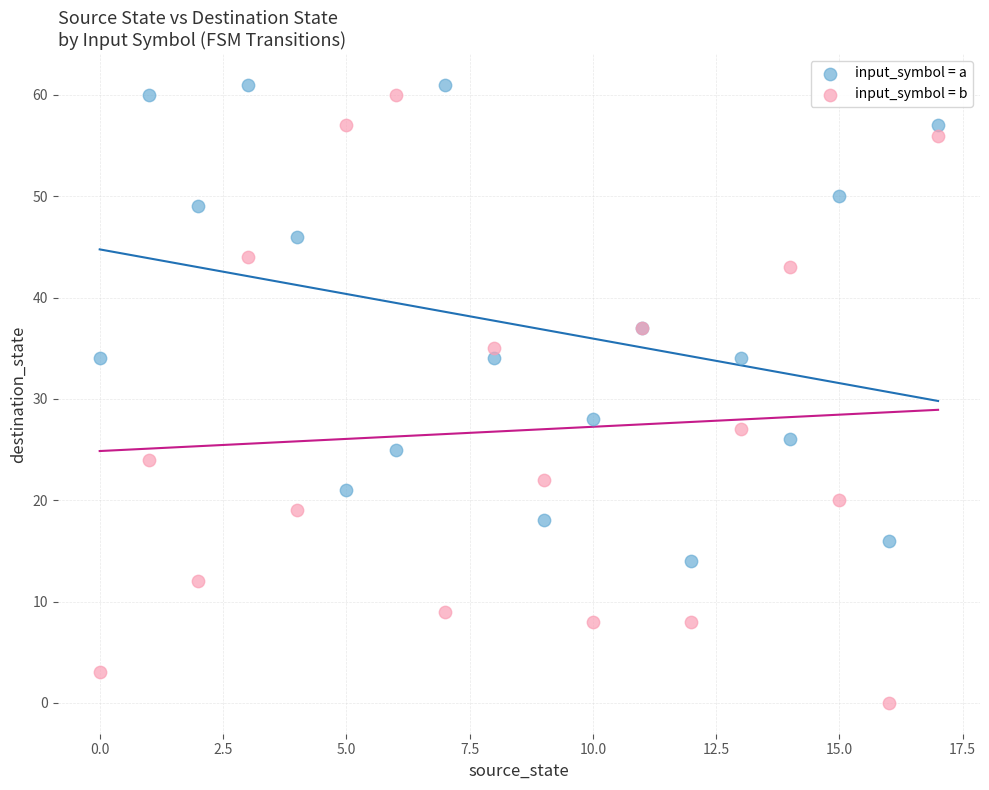

Which series reaches the minimum Y coordinate?

input_symbol = b